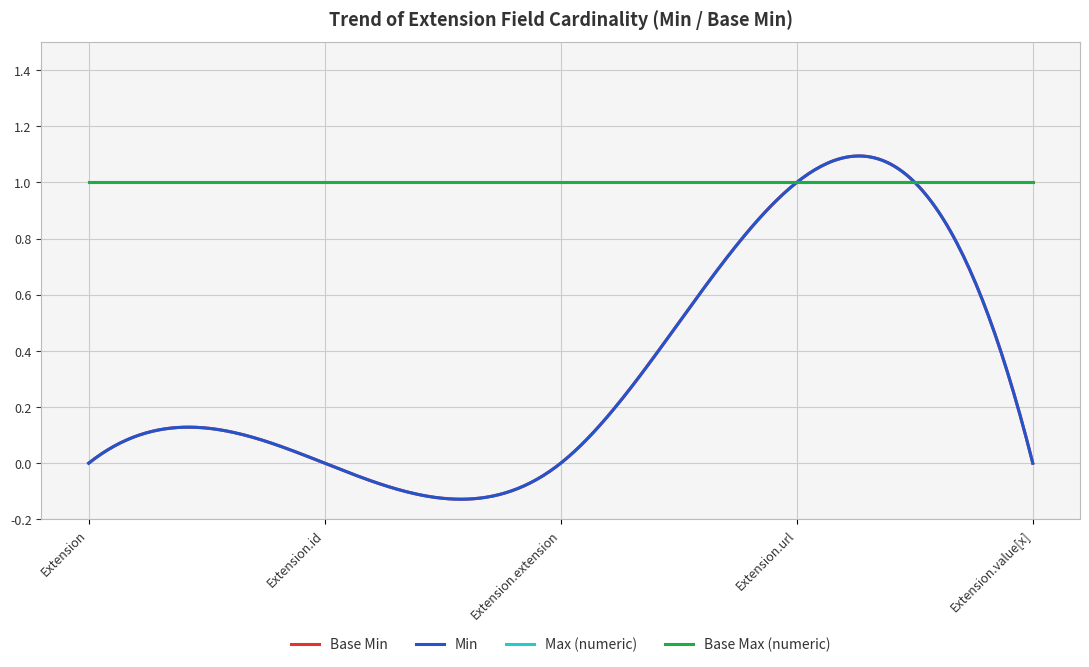

Is this an area chart (filled region under the line)?

No